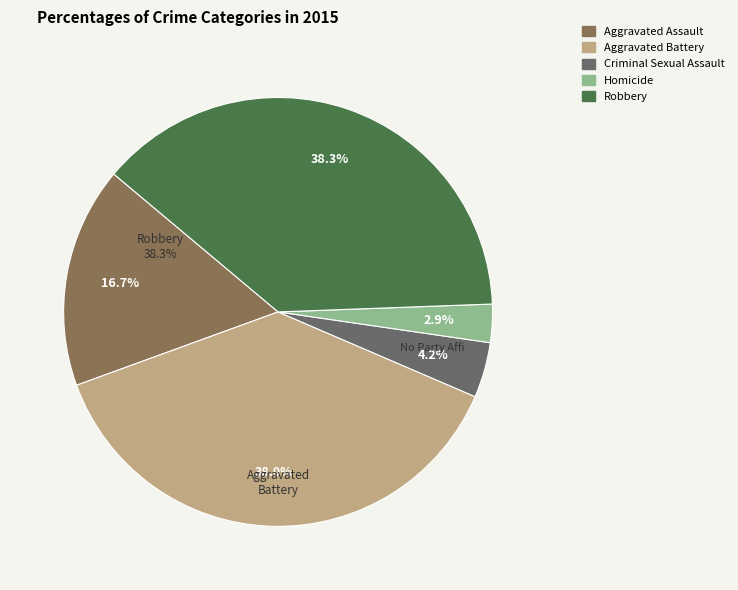

What percentage is NOT represented by Robbery?

61.7%